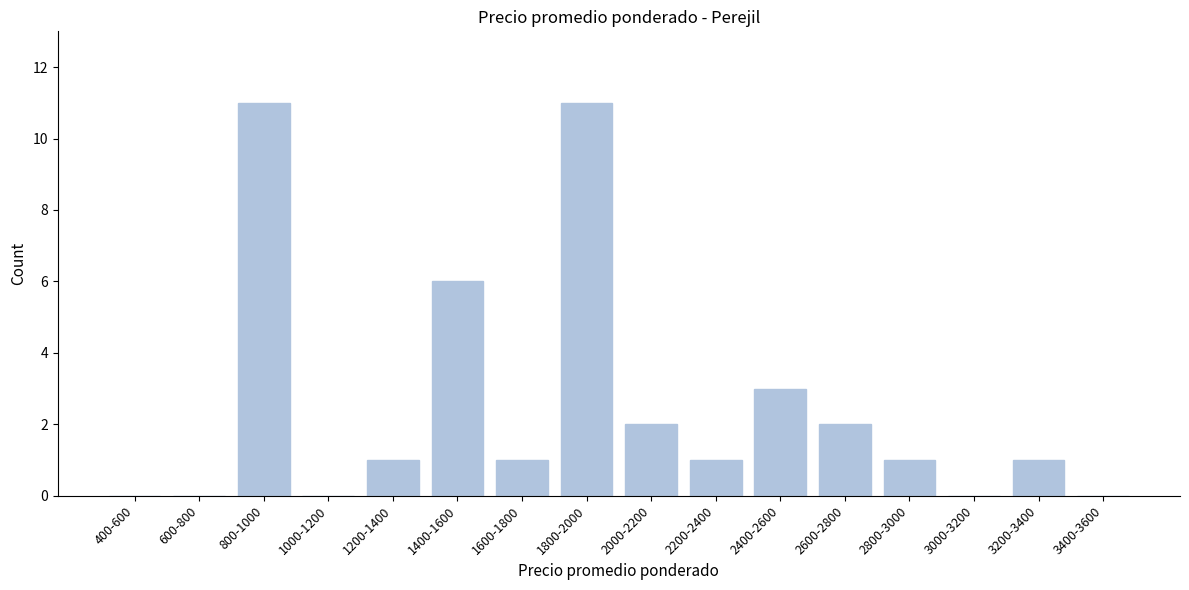

Reading left to right, what are all the values shown in this chart?

400-600=0	600-800=0	800-1000=11	1000-1200=0	1200-1400=1	1400-1600=6	1600-1800=1	1800-2000=11	2000-2200=2	2200-2400=1	2400-2600=3	2600-2800=2	2800-3000=1	3000-3200=0	3200-3400=1	3400-3600=0